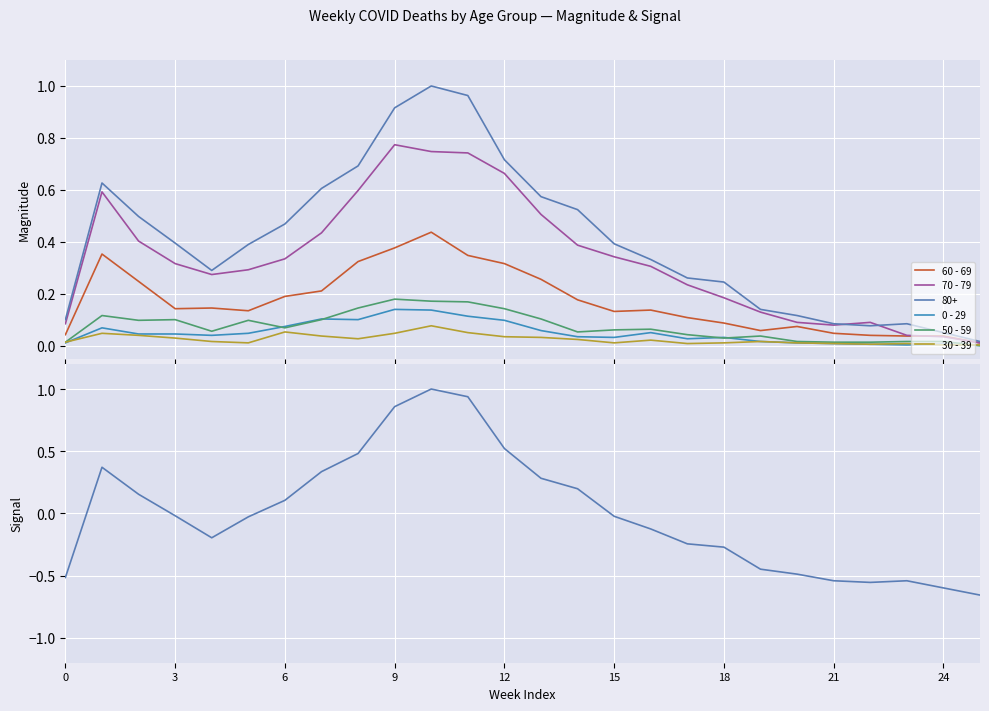

True or false: 30 - 39 and 70 - 79 intersect in this chart.

False